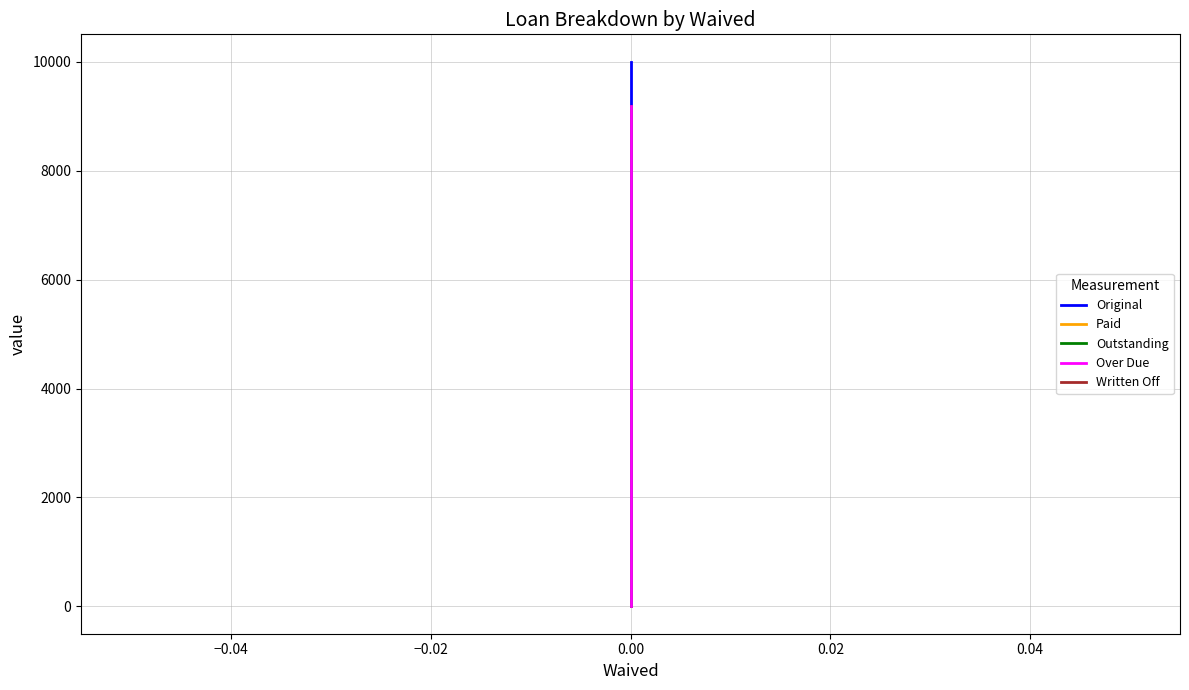

How many positive values does the Outstanding series have?

2